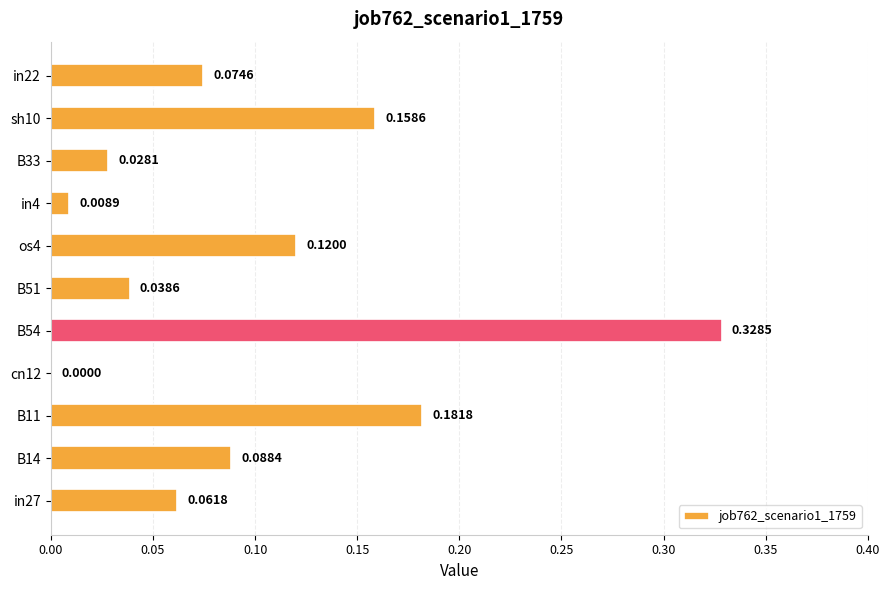

Which has a higher value, sh10 or in27?

sh10